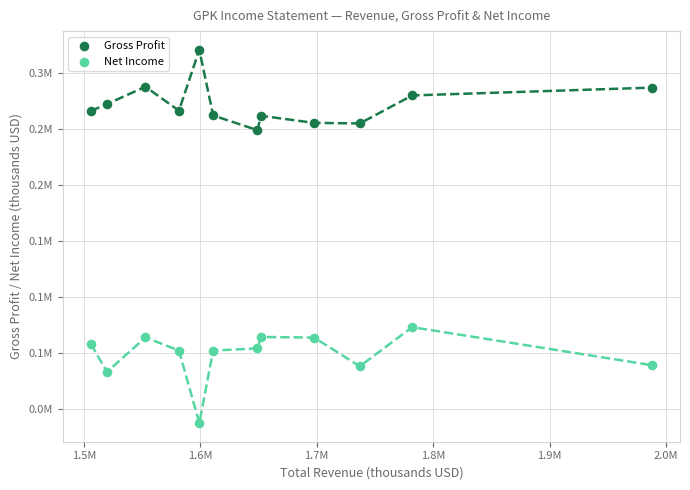

What are all the series names shown in the legend?

Gross Profit, Net Income